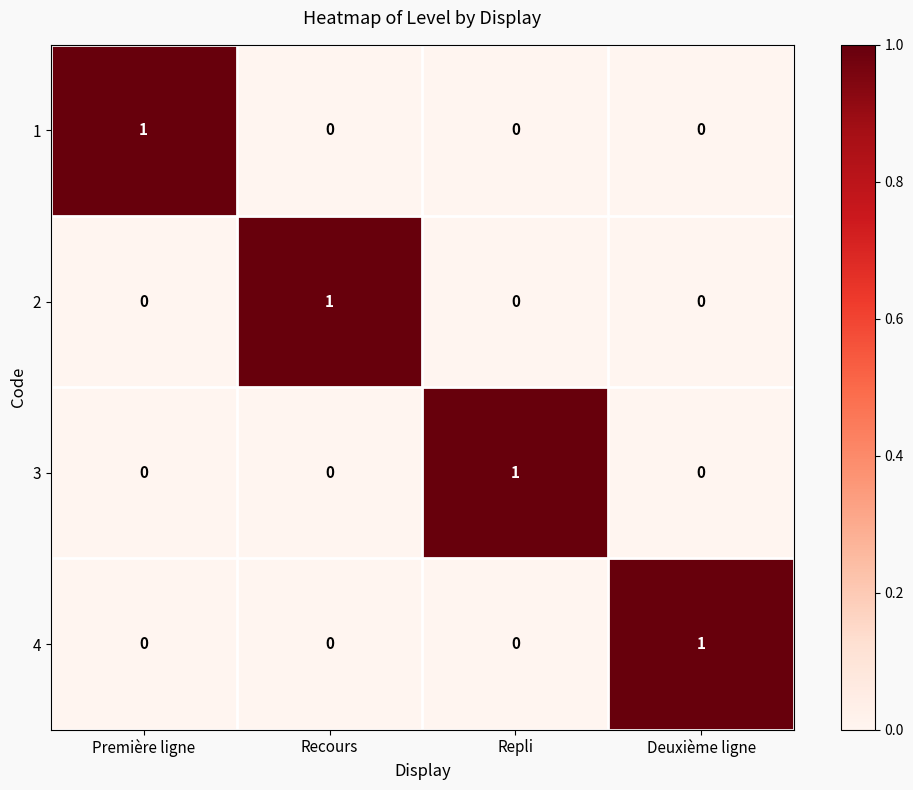

What is the greatest value displayed?

1